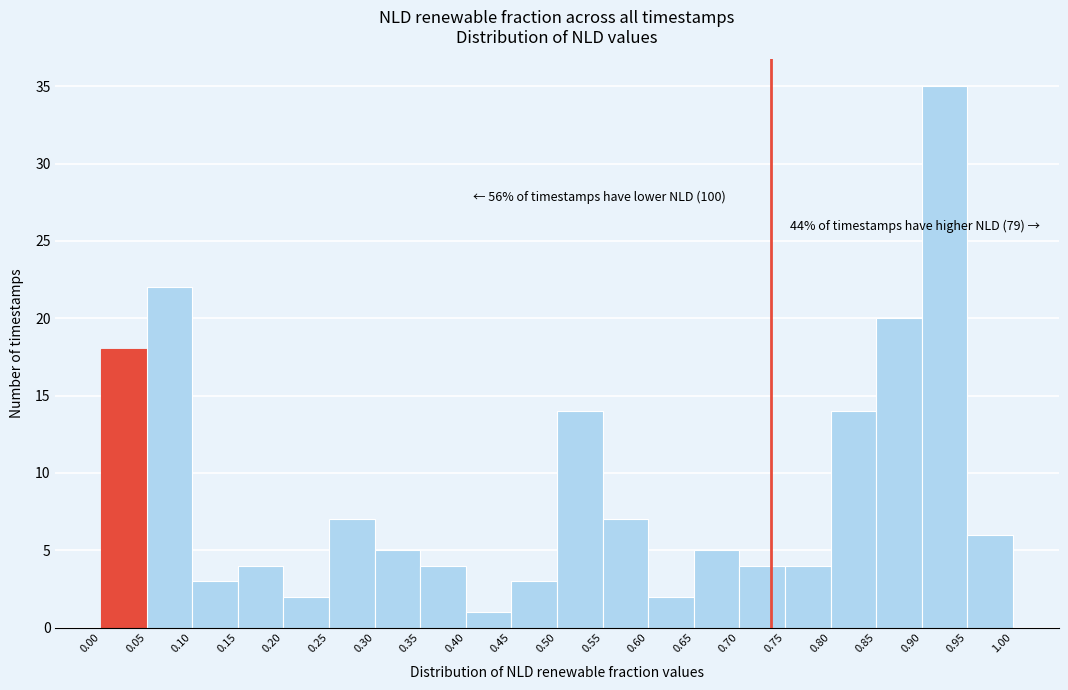

Which range on the x-axis has the tallest bar?

0.90 to 0.95